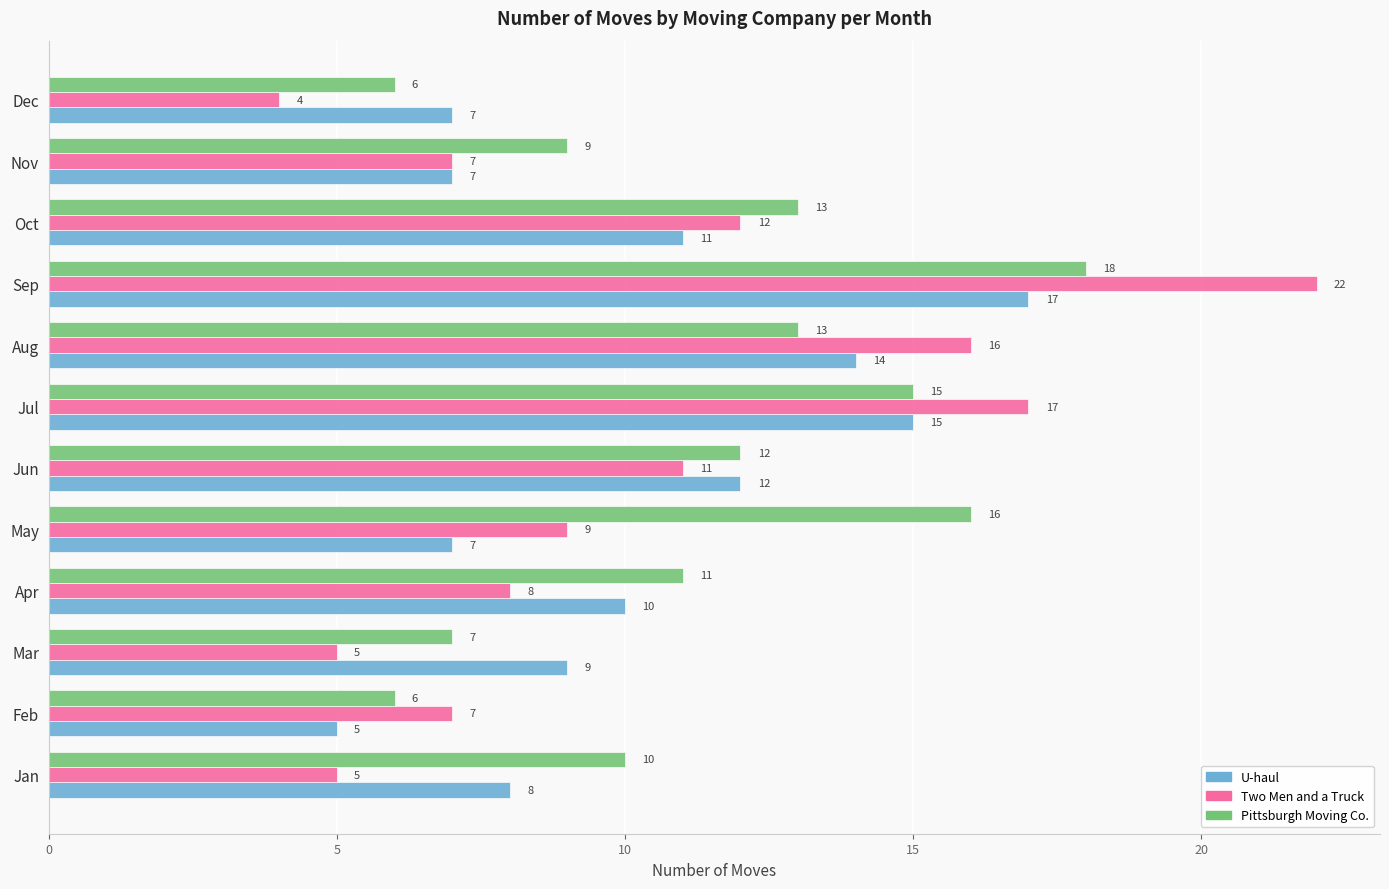

What is the difference between the highest and lowest values at Jan?

5